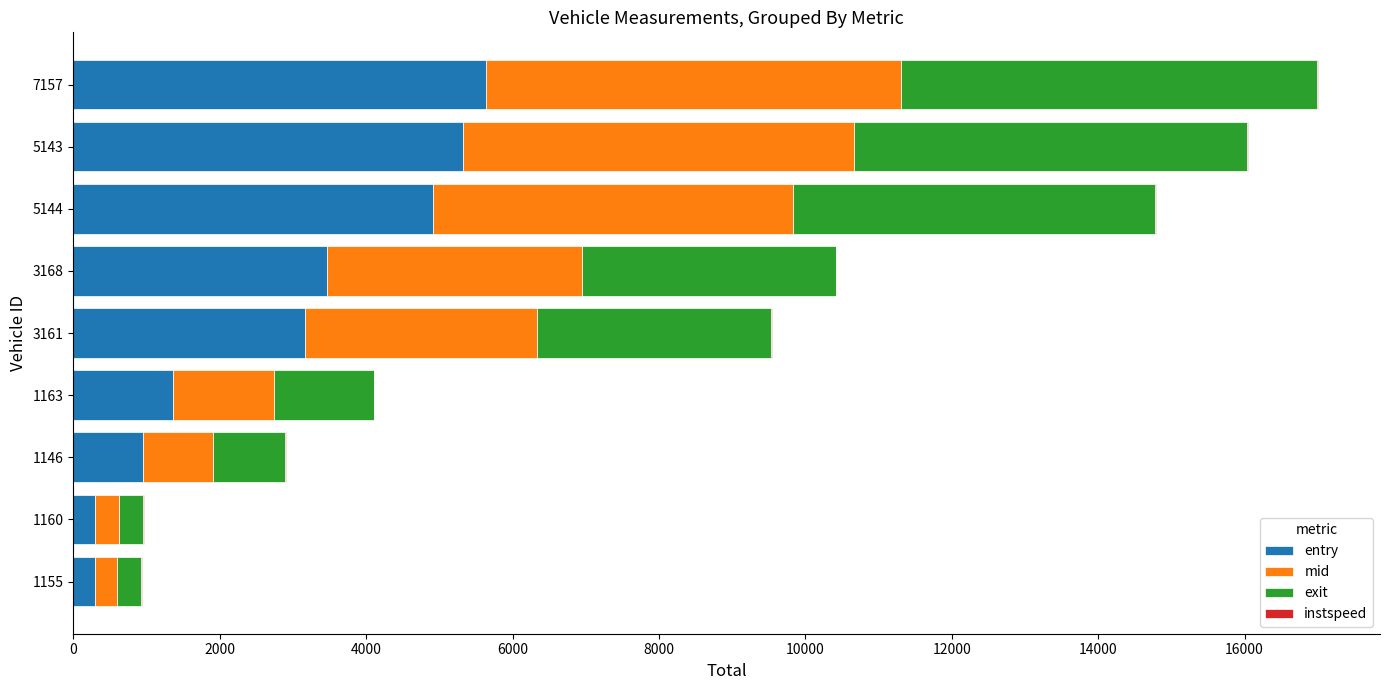

Where is entry nearest to the value 2967?

3161